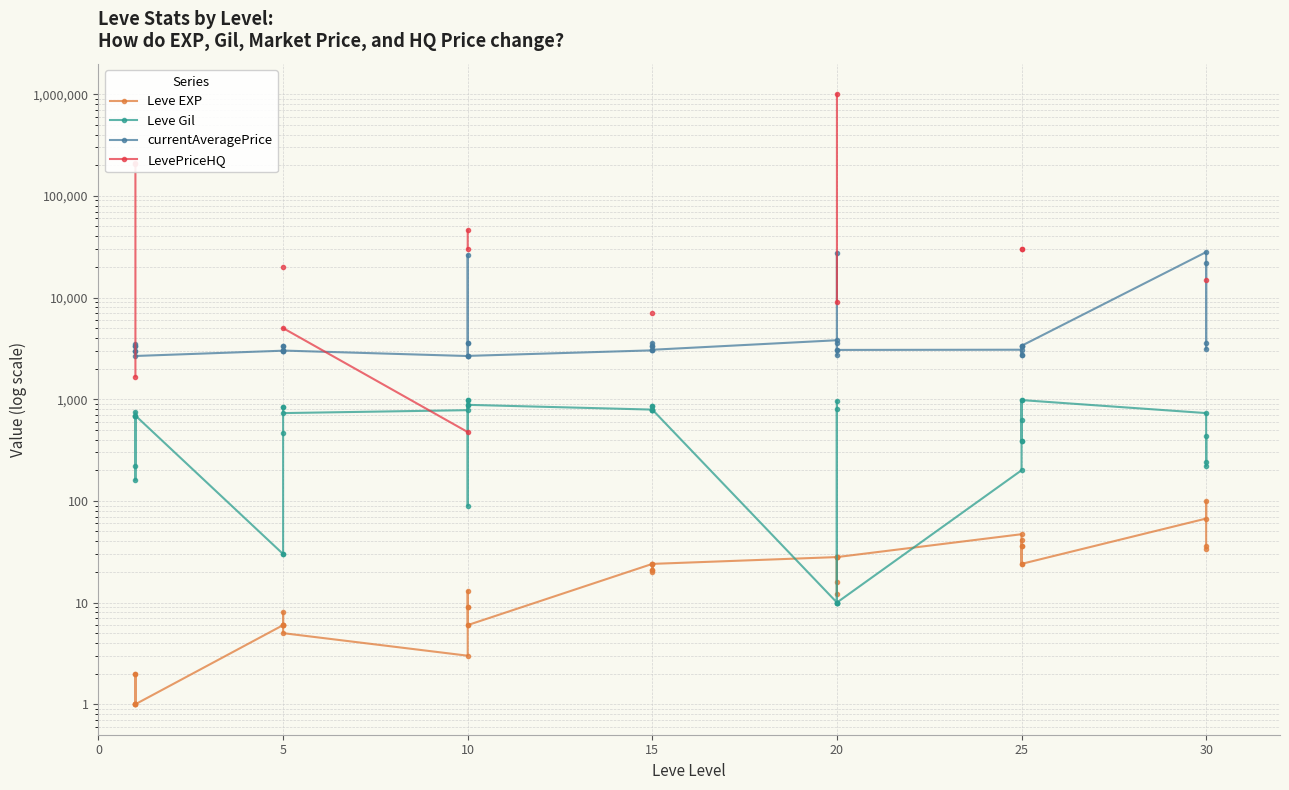

Between 25 and 10, which is larger?

25